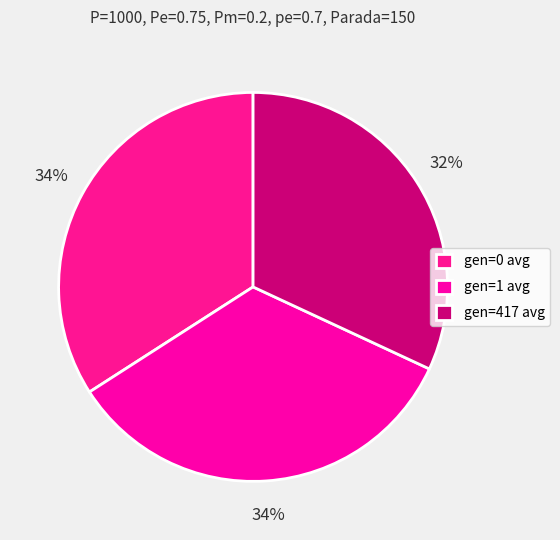

Which slice is the smallest?

gen=417 avg